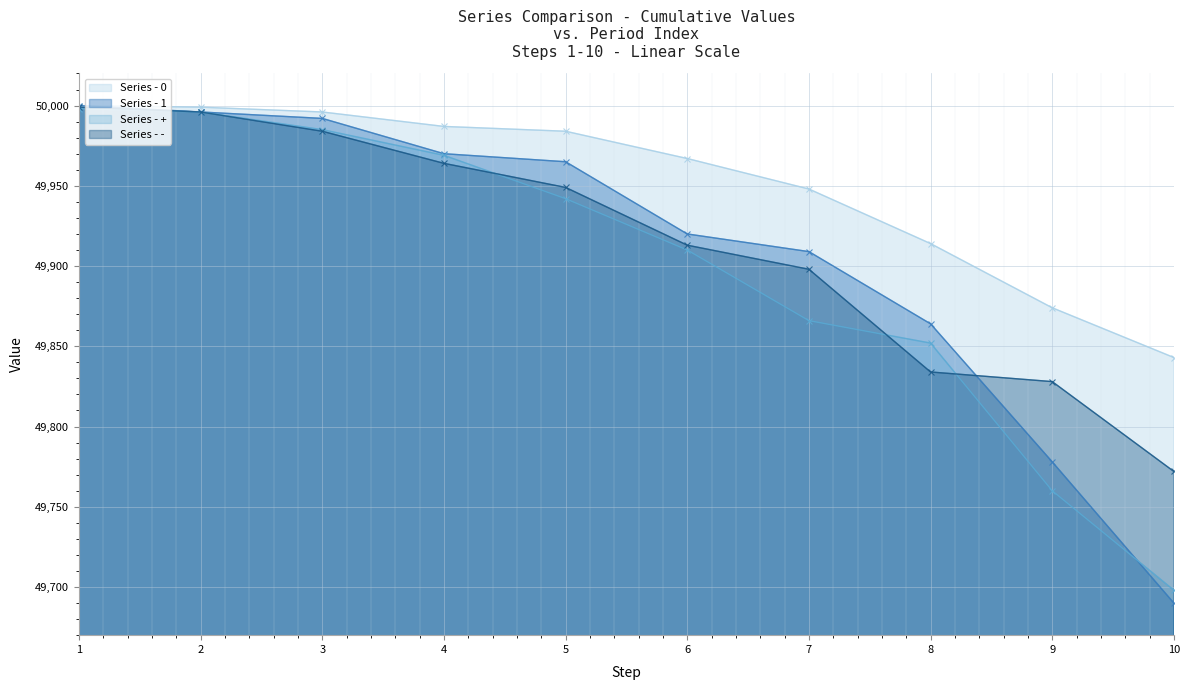

Where does the 1 series first go above 49965?

1